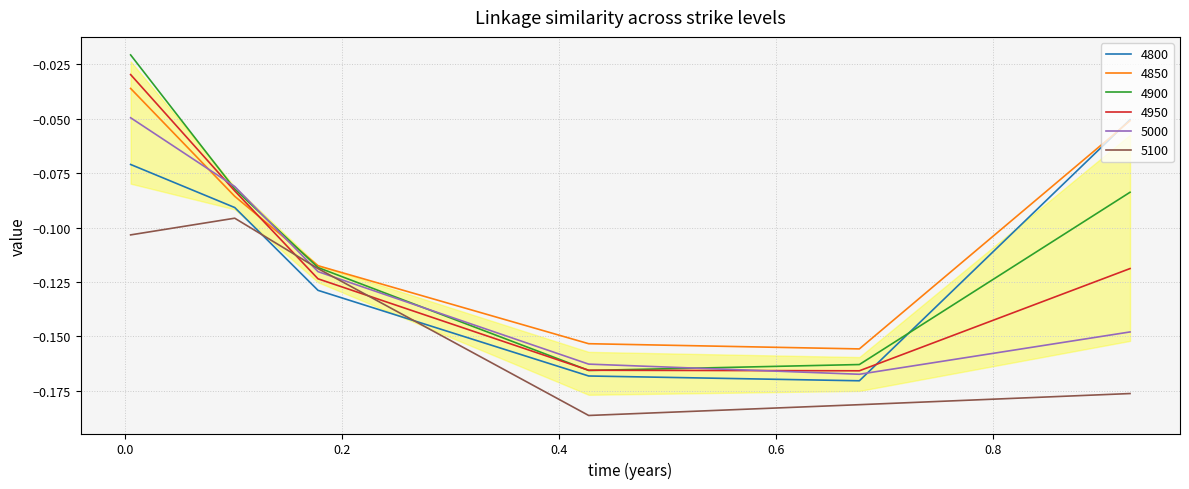

What is the sum of all 5000 values?

-0.7